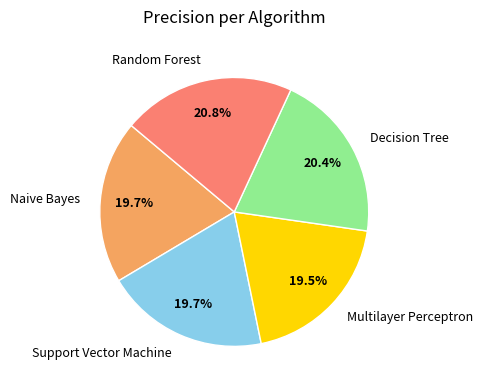

Does Support Vector Machine represent more than half of the total?

No